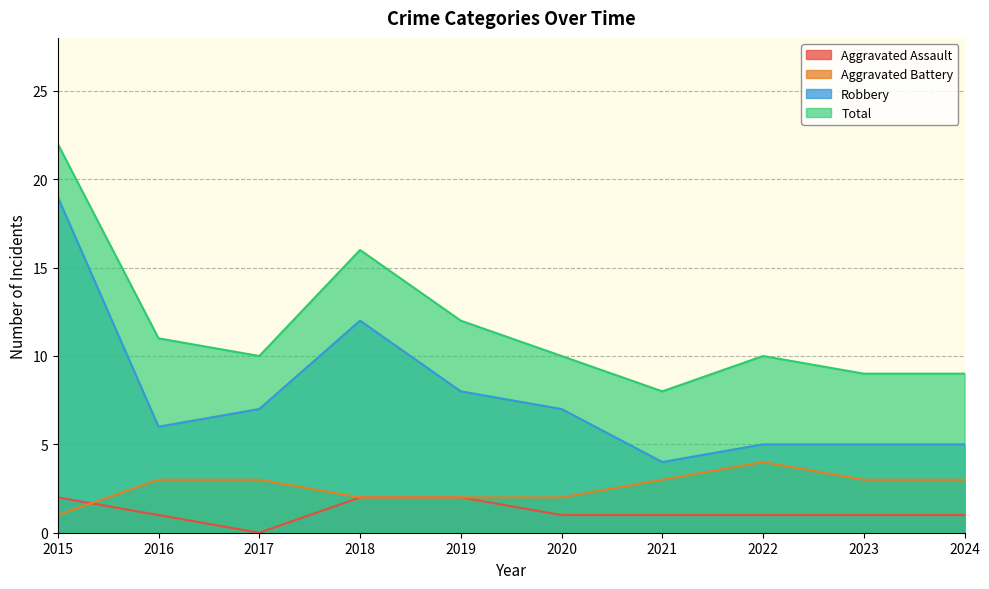

The Aggravated Battery series shows 4 at 2024. True or false?

False